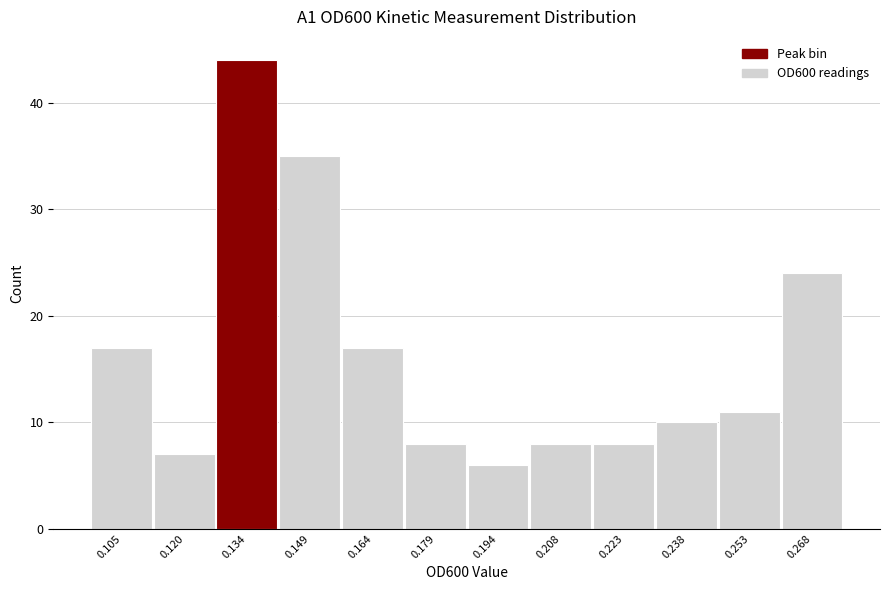

Reading left to right, list every bar in this chart as the range it spans on the x-axis followed by its height. Neither the bar edges nor the heights are printed on the chart, so give them approximately, as read against the axes.

0.098 to 0.112: 17
0.112 to 0.128: 7
0.128 to 0.142: 44
0.142 to 0.156: 35
0.156 to 0.172: 17
0.172 to 0.186: 8
0.186 to 0.202: 6
0.202 to 0.216: 8
0.216 to 0.230: 8
0.230 to 0.246: 10
0.246 to 0.260: 11
0.260 to 0.276: 24